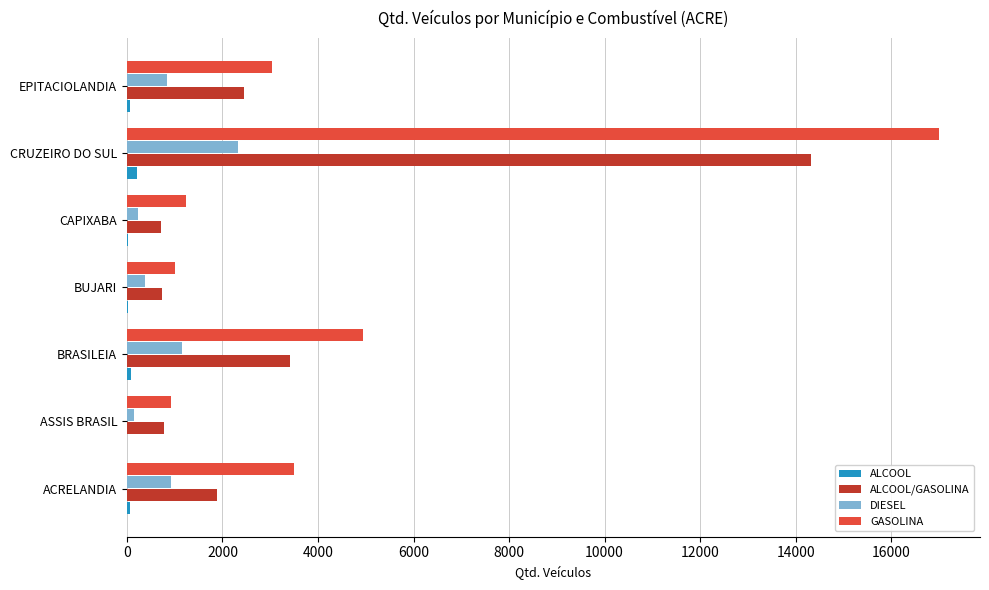

The value of ALCOOL/GASOLINA at CAPIXABA is 718. True or false?

True